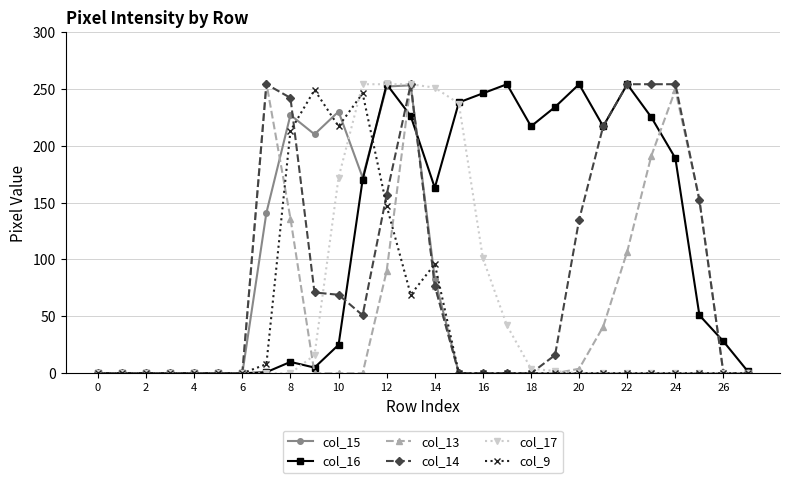

What is the greatest value displayed?

255